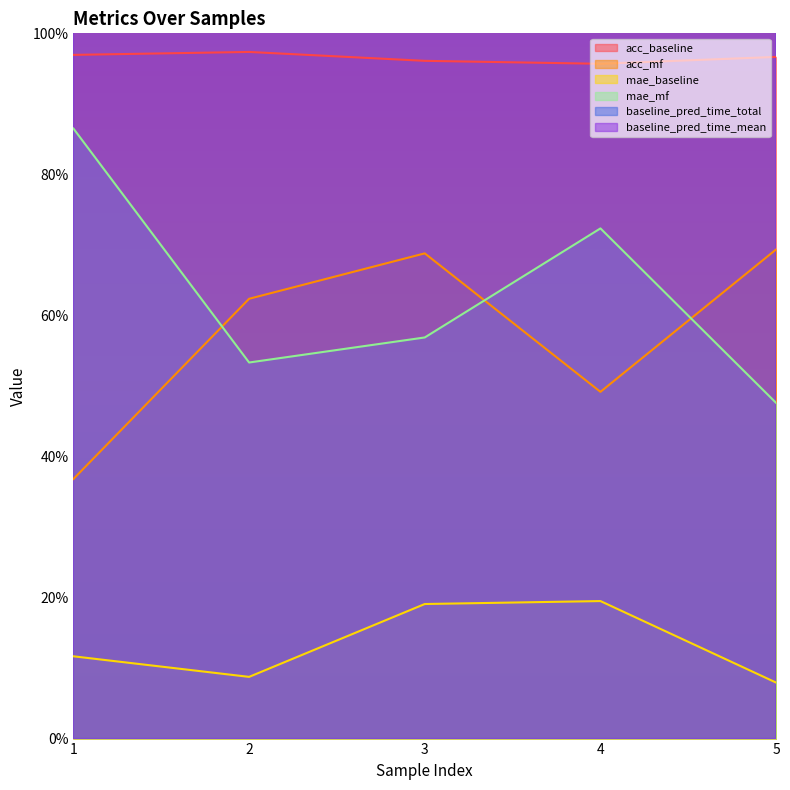

How many times do baseline_pred_time_total and baseline_pred_time_mean cross each other?

4